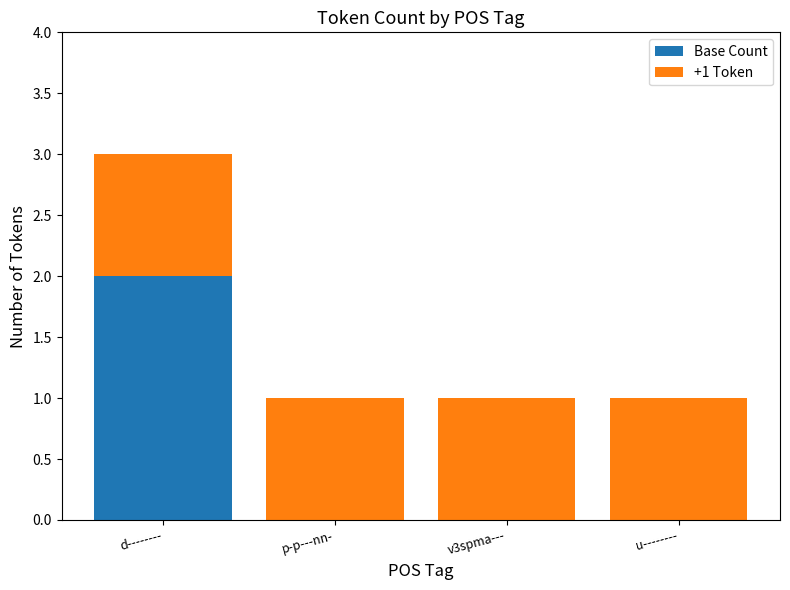

True or false: Base Count has a value of -1 at p-p---nn-.

False